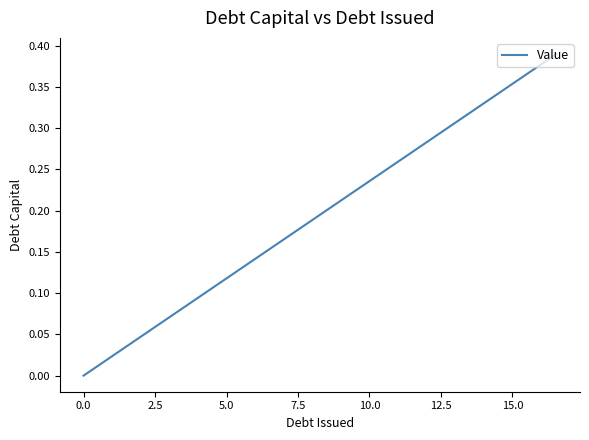

What is the maximum value shown in the chart?

0.4